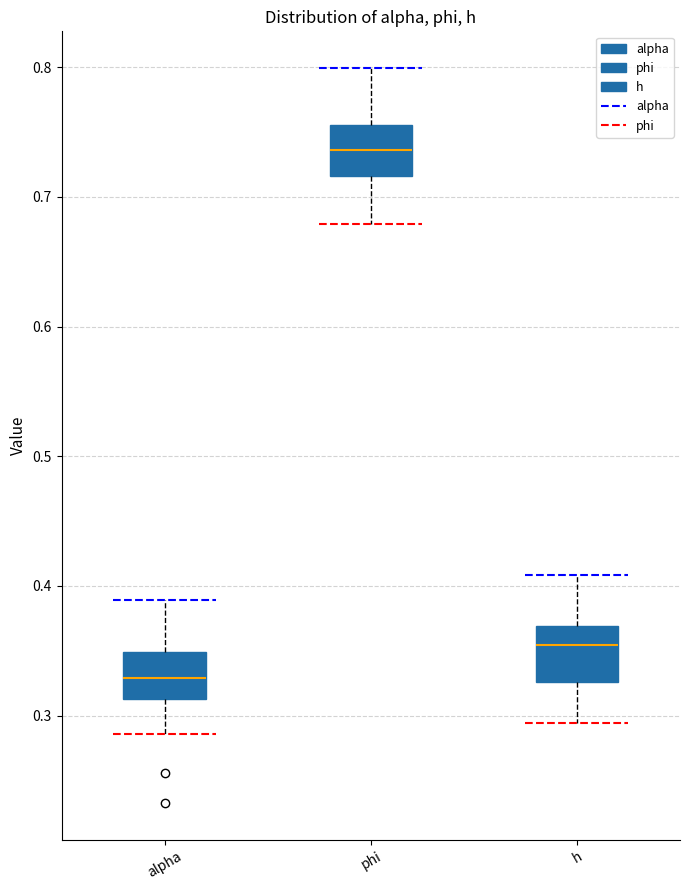

Where does the median line of the box for phi sit on the y-axis? The values are not printed on the chart, so give them approximately, as read against the axis.

0.74